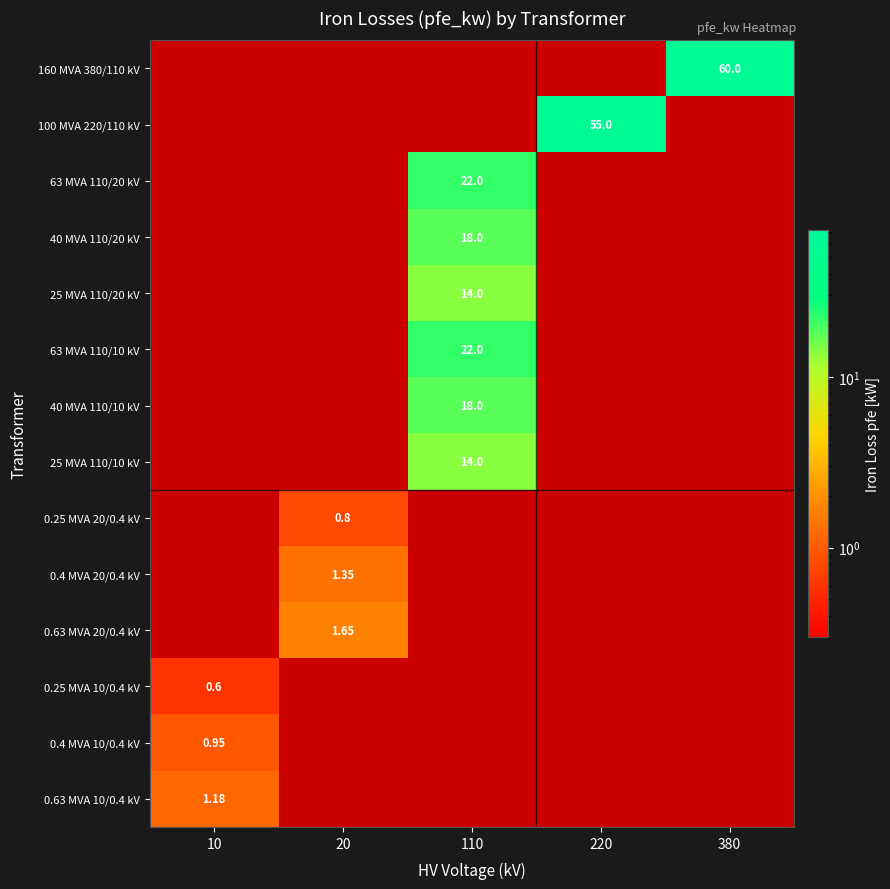

Where is 0.4 MVA 10/0.4 kV nearest to the value 0?

10